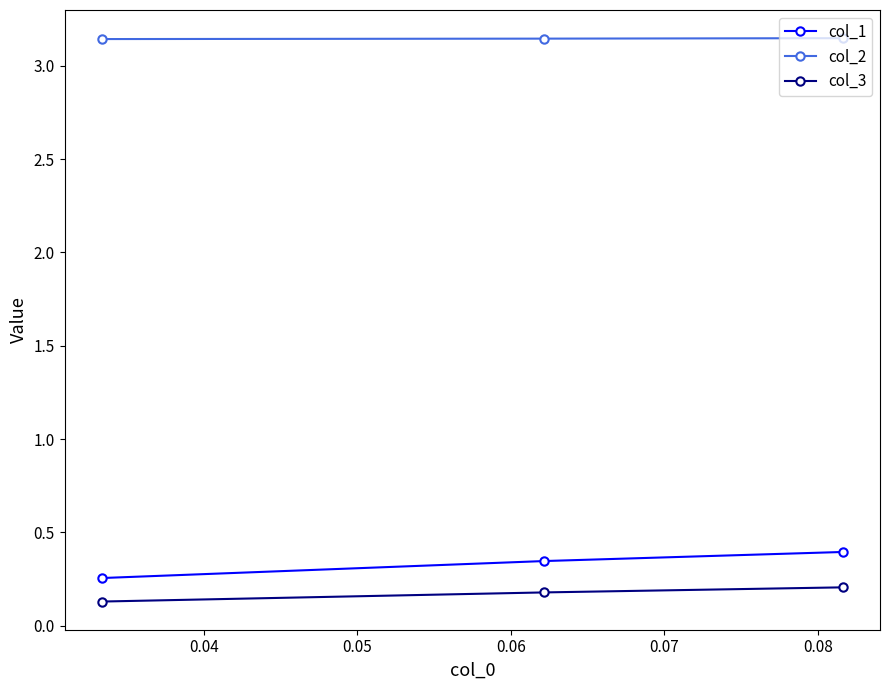

How many col_2 values are between 3 and 4?

3